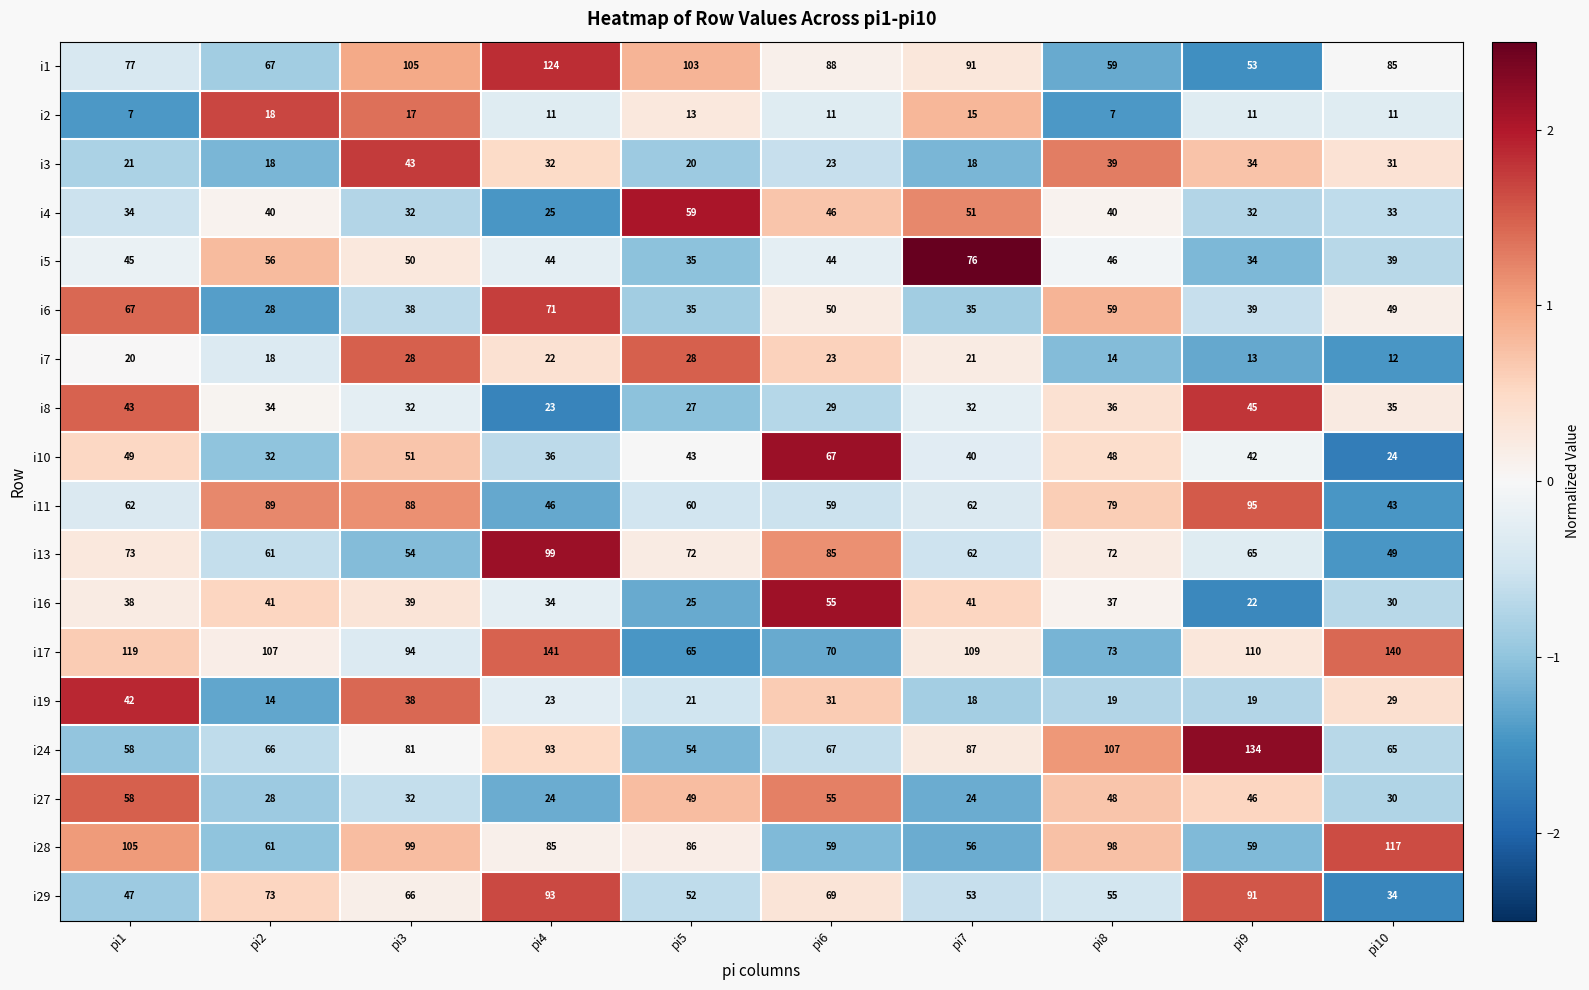

What is the total value across all series at pi8?

936